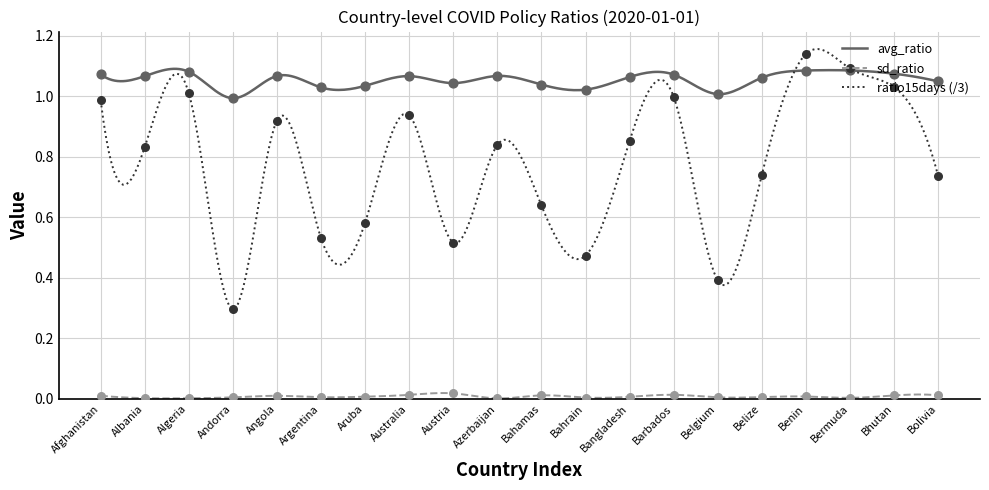

At how many categories does at least one series exceed 1?

19